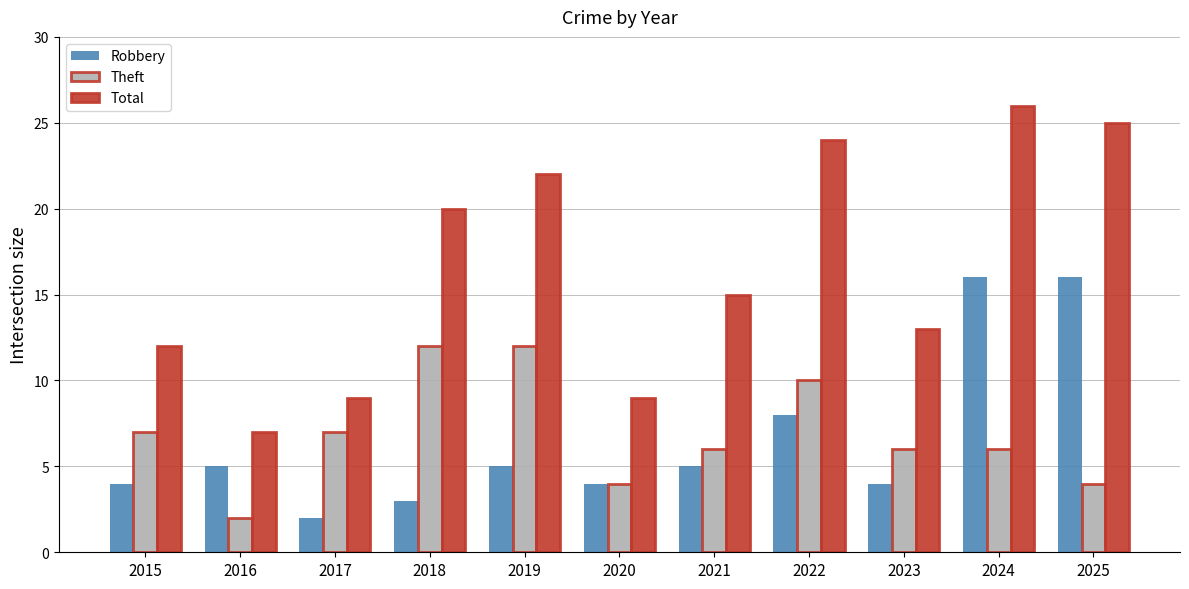

What value does the Theft series have at 2015?

7